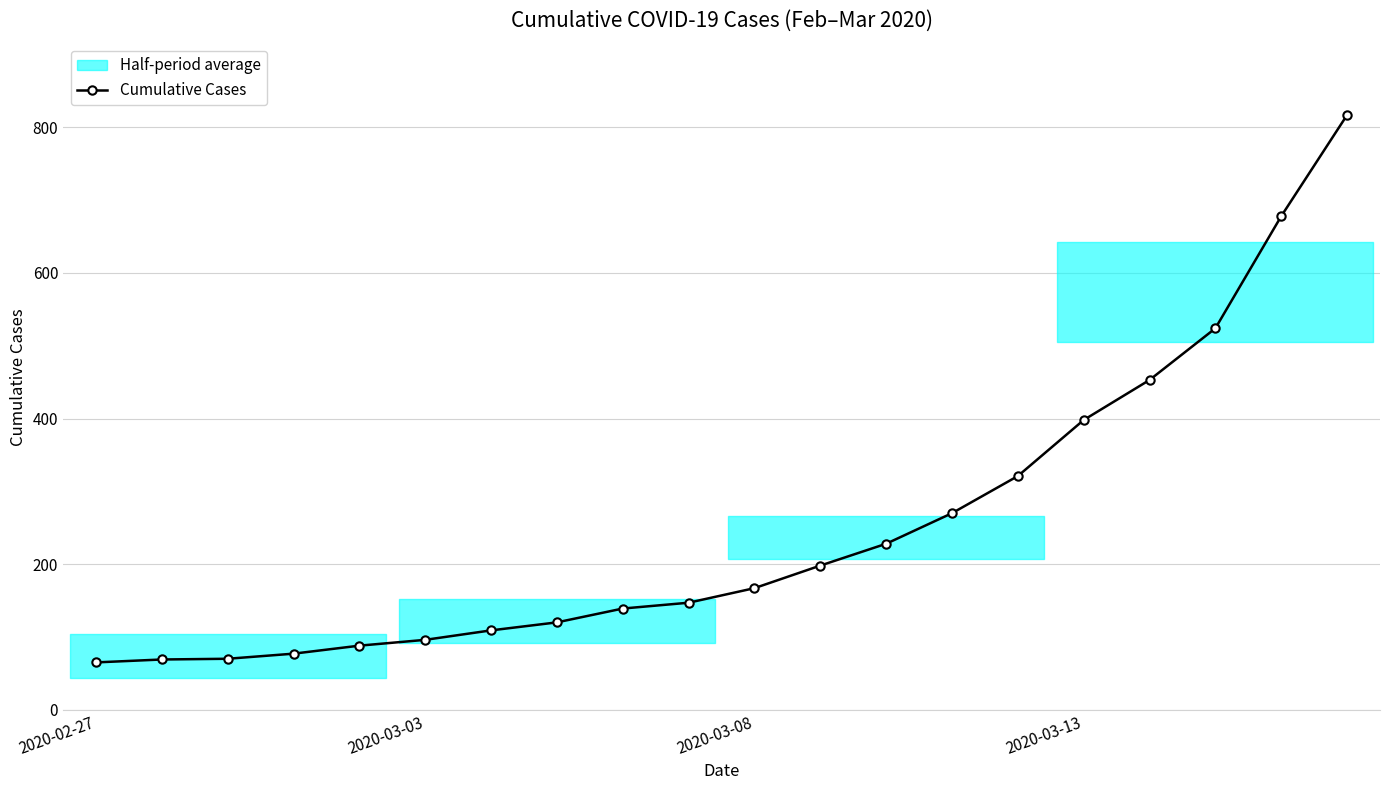

What is the highest value of the Cumulative Cases series?

817